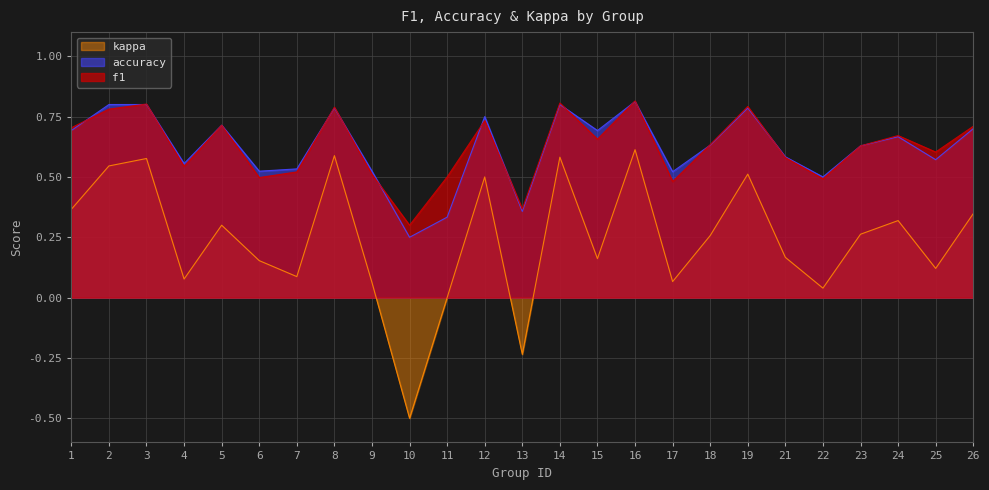

What is the difference between the highest and lowest values at 25?

0.5